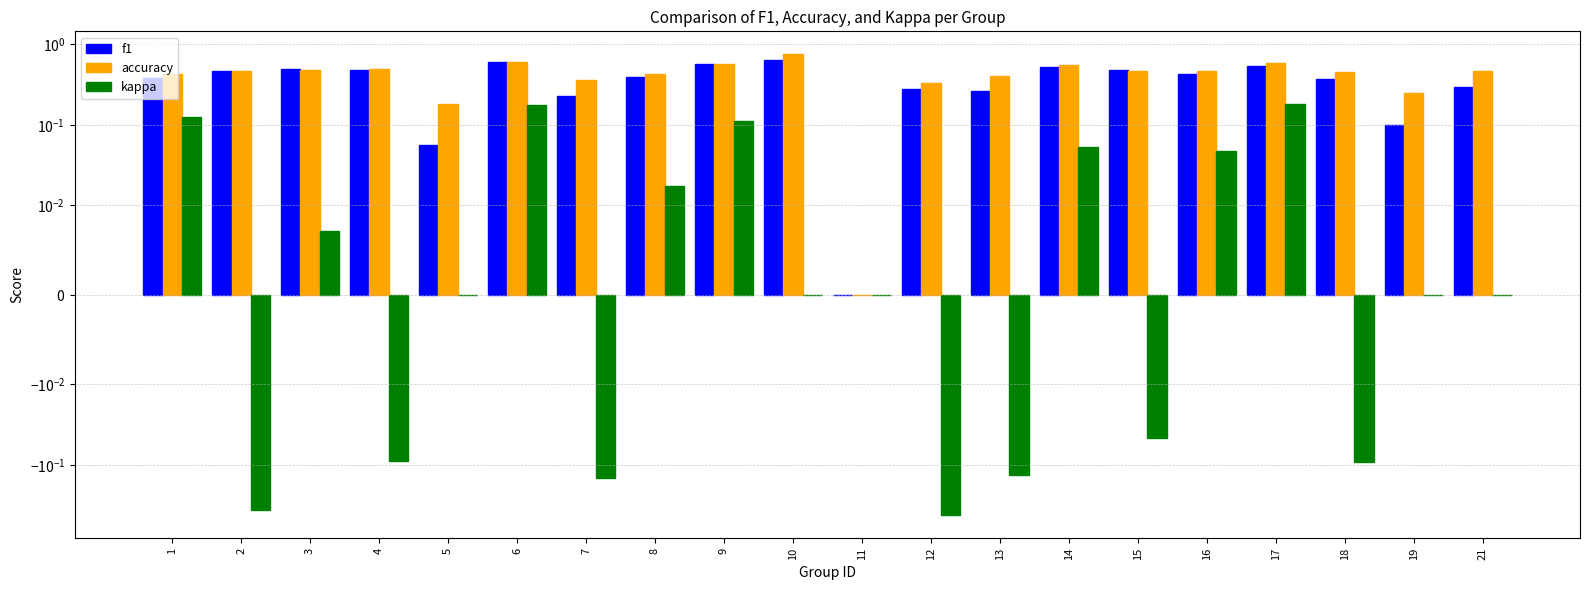

What is the value of the f1 bar at the 2nd from the left?

0.5